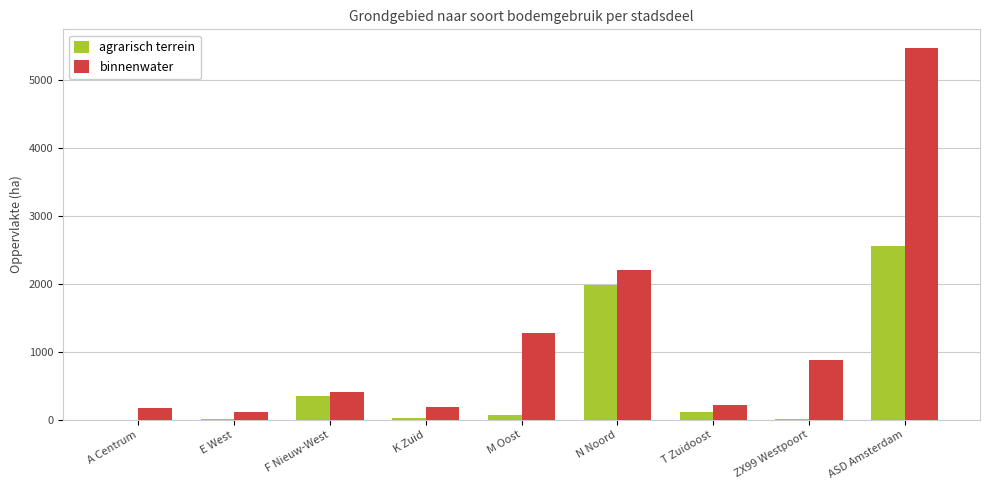

Which series changed the most between K Zuid and ASD Amsterdam?

binnenwater